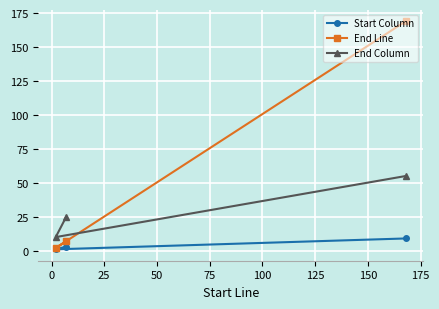

Reading left to right, what are all the values shown in this chart?

Start Column: 1	3	9
End Line: 2	7	169
End Column: 10	25	55